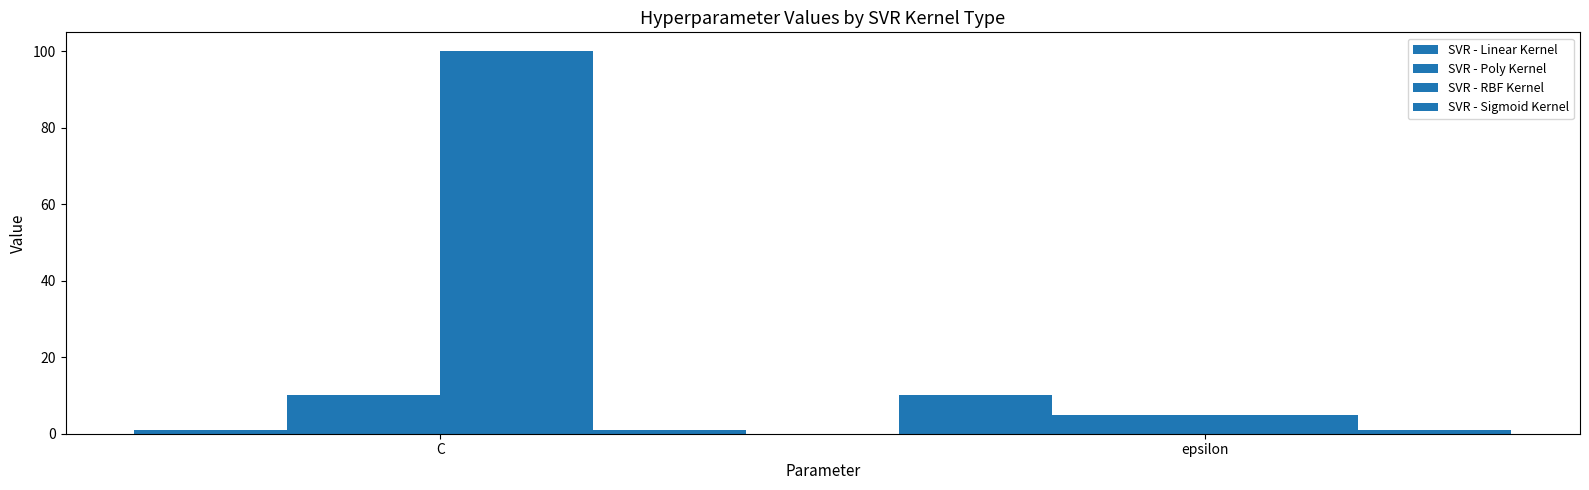

How many categories are shown in the chart?

2